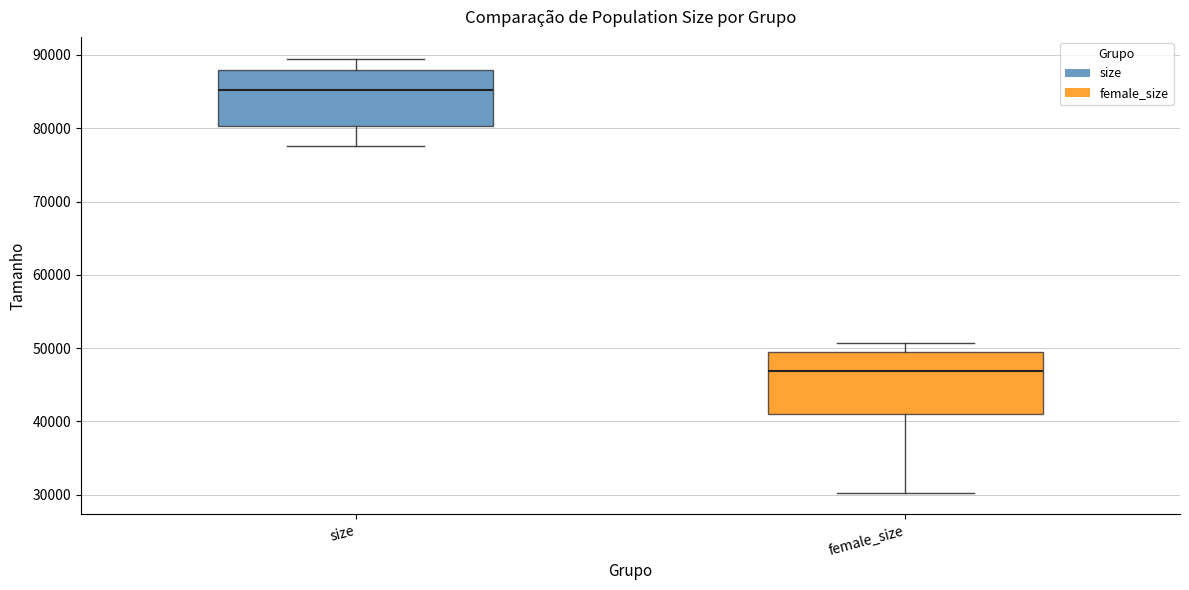

Which box has the highest median line?

size